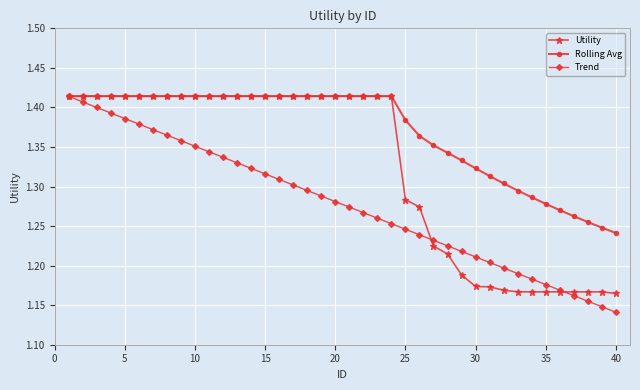

Which series has the largest total across all categories?

Rolling Avg